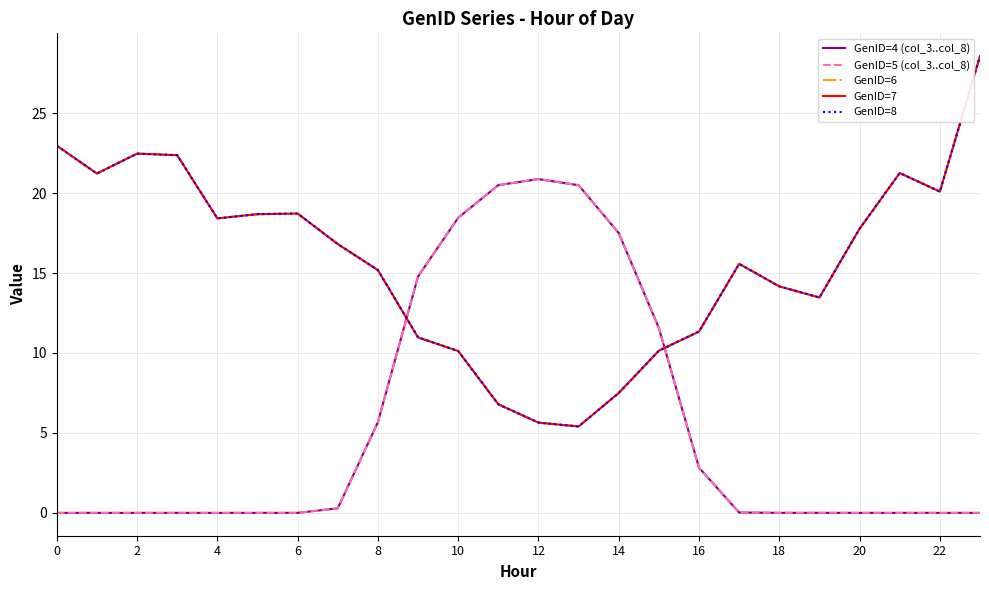

Where is the first local minimum for GenID=6?

2